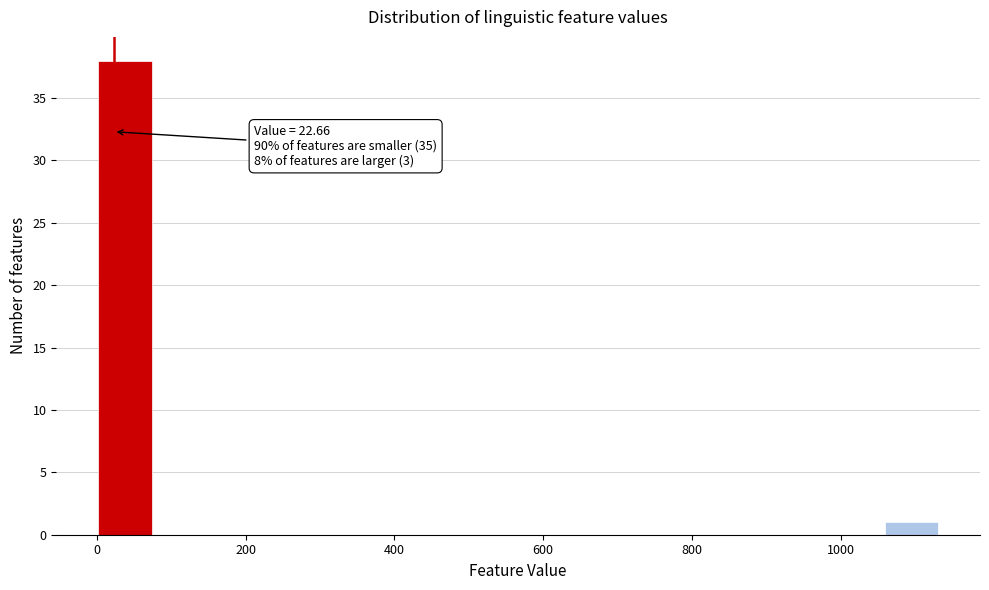

Read against the x-axis, roughly where is the centre of the tallest bar?

40